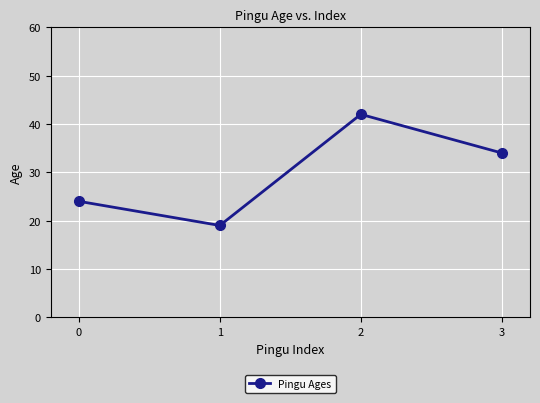

What value does the data have at 1, to the nearest 10?

20